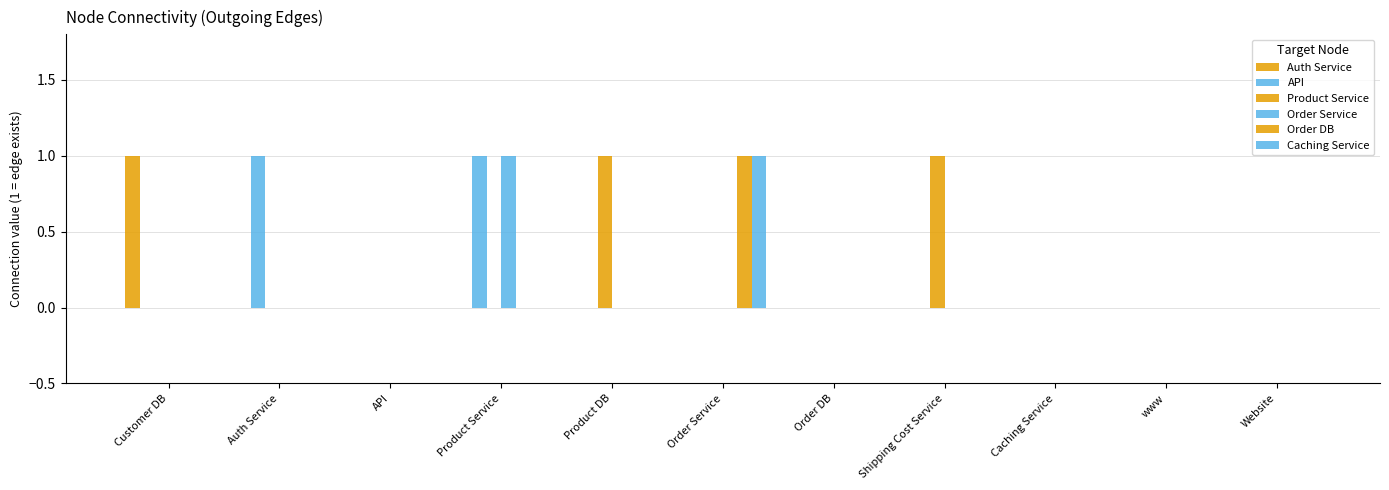

The value of Order DB at Order Service is 1. True or false?

False